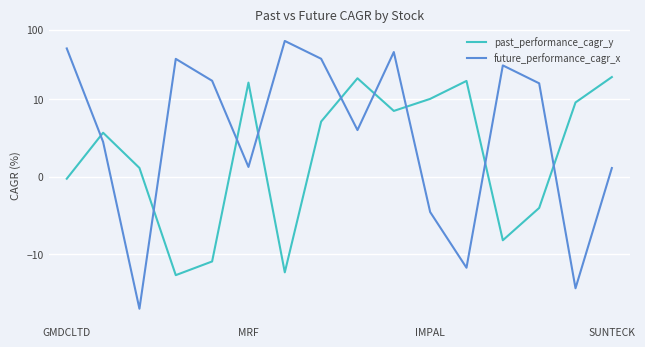

How many interior local valleys does the future_performance_cagr_x series have?

5